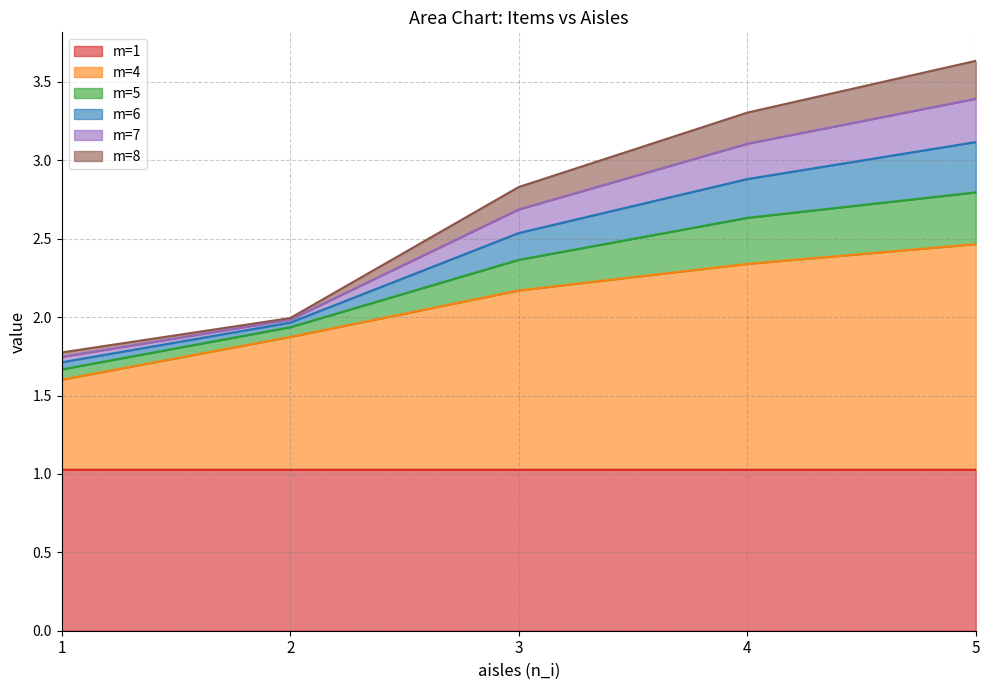

Count the number of data series in this chart.

6